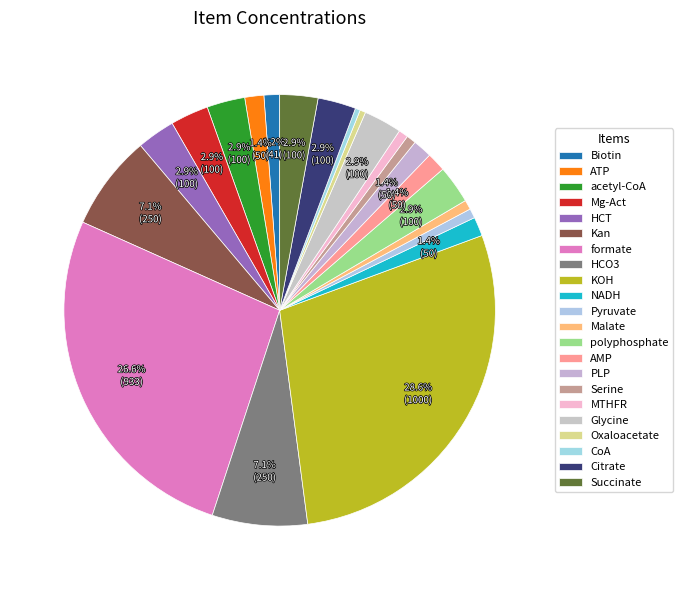

Rank the categories by value from lowest to highest.

CoA, Oxaloacetate, Pyruvate, Malate, Serine, MTHFR, Biotin, ATP, NADH, AMP, PLP, acetyl-CoA, Mg-Act, HCT, polyphosphate, Glycine, Citrate, Succinate, Kan, HCO3, formate, KOH